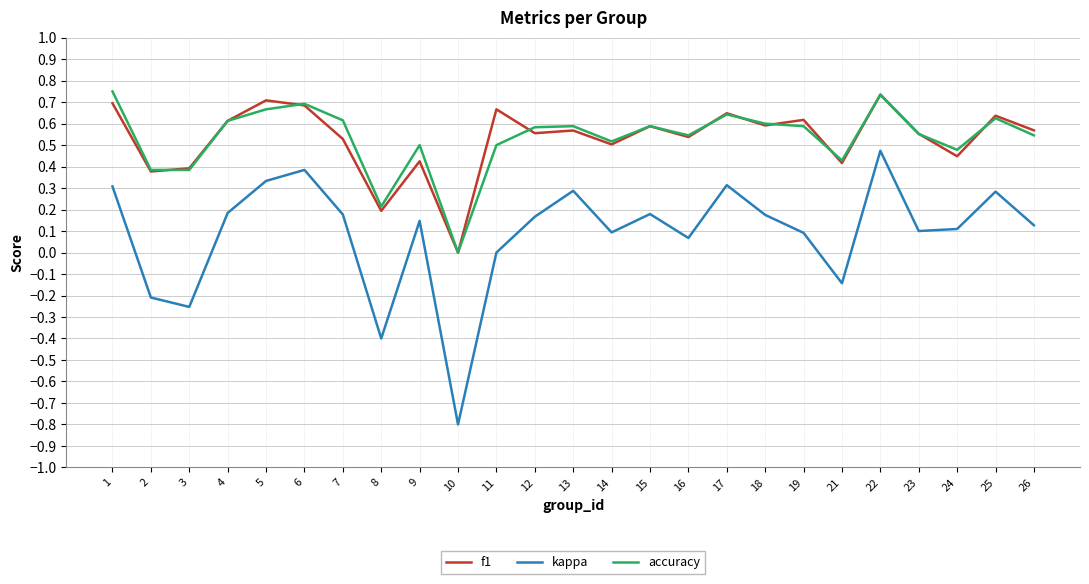

Is the value of kappa at 1 greater than the value of f1 at 19?

No